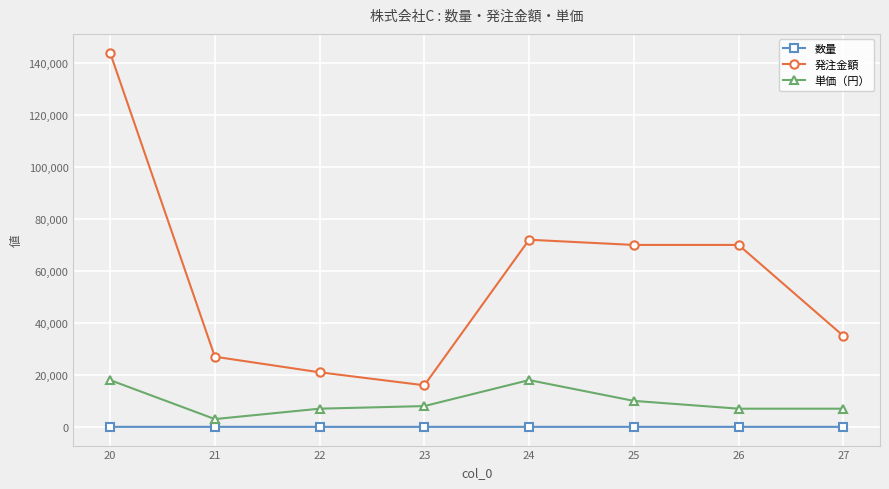

List the series in order of their peak value, lowest first.

数量, 単価（円）, 発注金額